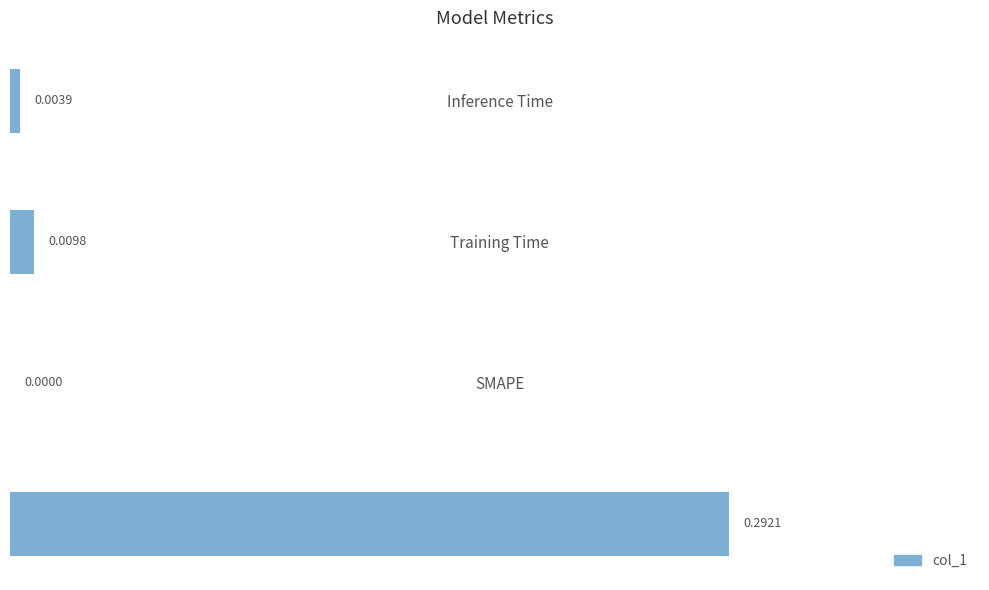

Between Training Time and SMAPE, which is larger?

Training Time